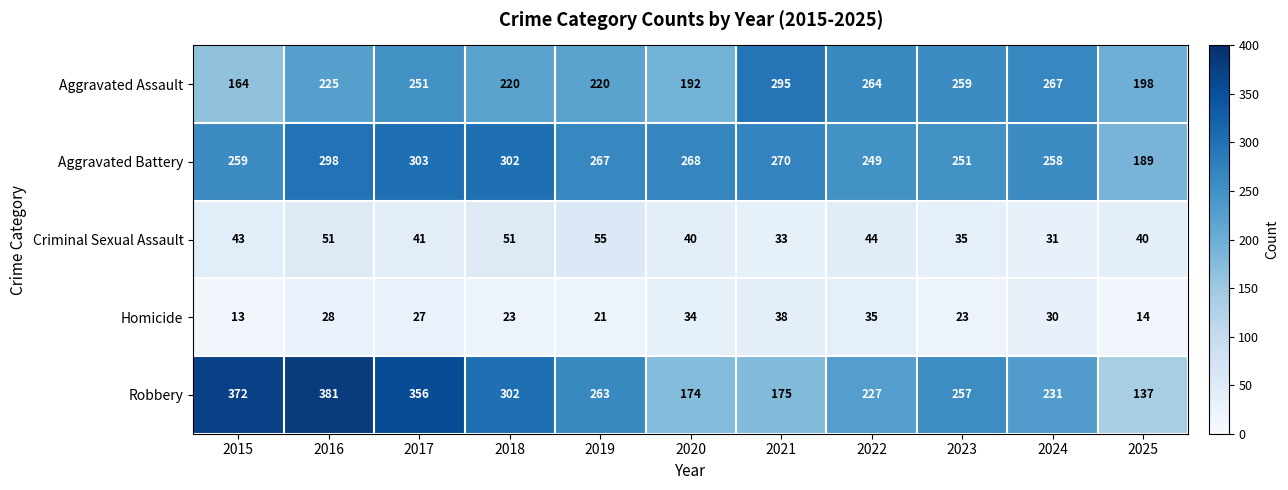

Is it true that Criminal Sexual Assault equals 51 at 2018?

True